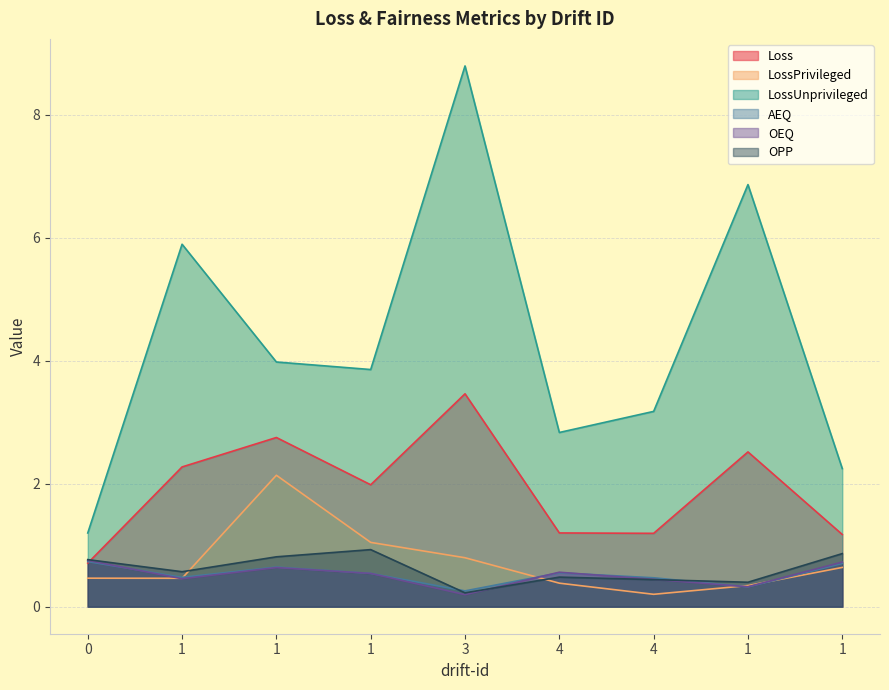

Reading left to right, extract all data points from this chart.

Loss: 0.7	2.3	2.8	2.0	3.5	1.2	1.2	2.5	1.2
LossPrivileged: 0.5	0.5	2.1	1.0	0.8	0.4	0.2	0.3	0.6
LossUnprivileged: 1.2	5.9	4.0	3.9	8.8	2.8	3.2	6.9	2.2
AEQ: 0.7	0.5	0.6	0.5	0.3	0.6	0.5	0.3	0.7
OEQ: 0.8	0.5	0.6	0.5	0.2	0.6	0.4	0.3	0.7
OPP: 0.8	0.6	0.8	0.9	0.2	0.5	0.4	0.4	0.9